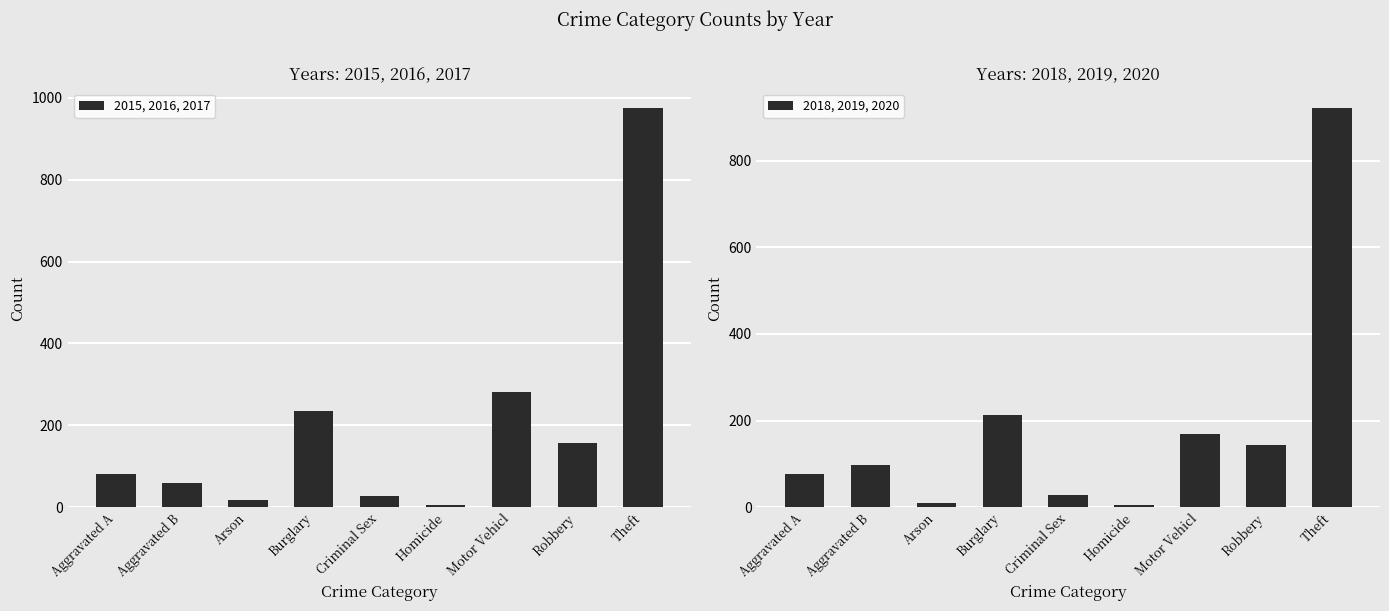

Is it true that 2018, 2019, 2020 equals 133 at Aggravated B?

False